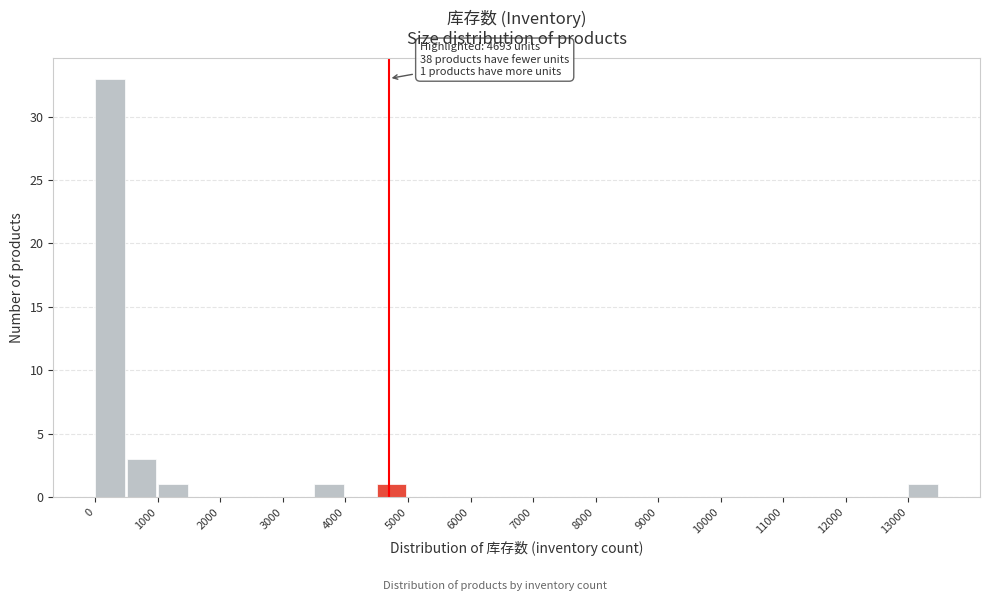

Over which range of the x-axis is the bar tallest?

0 to 500